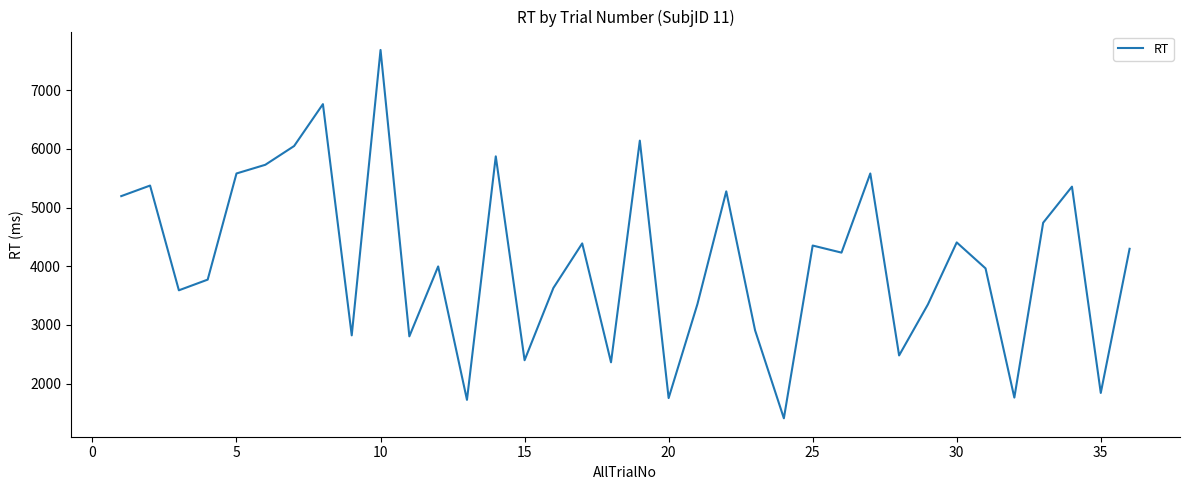

What is the smallest value displayed?

1409.7